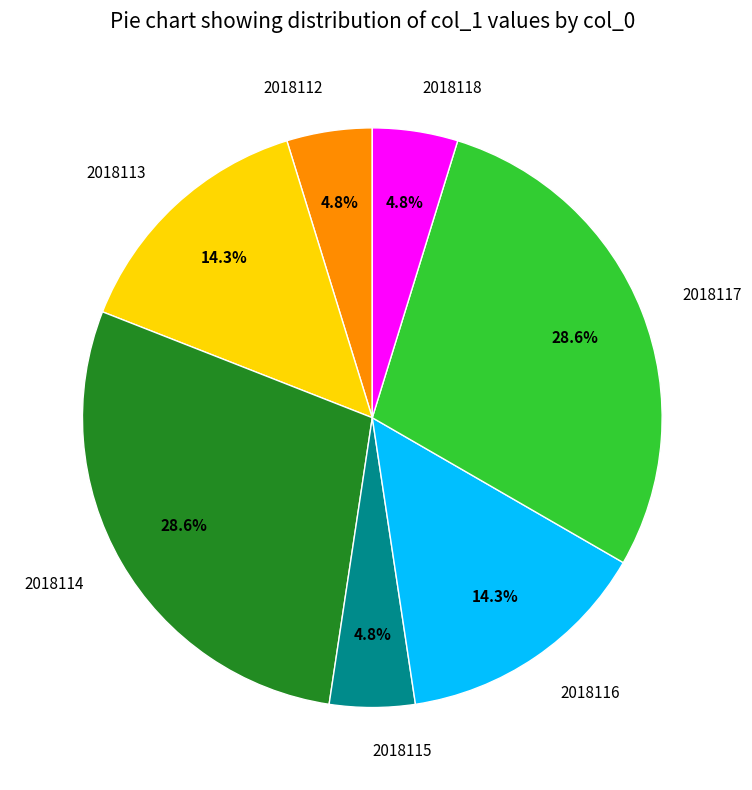

How many slices are in this pie chart?

7